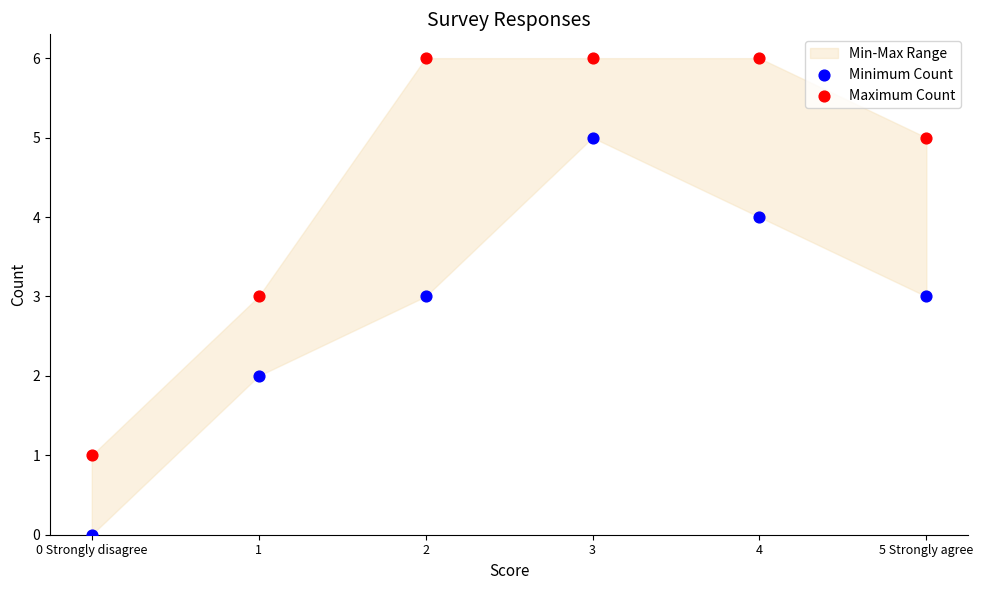

Across all data points, what is the average Y value?

4